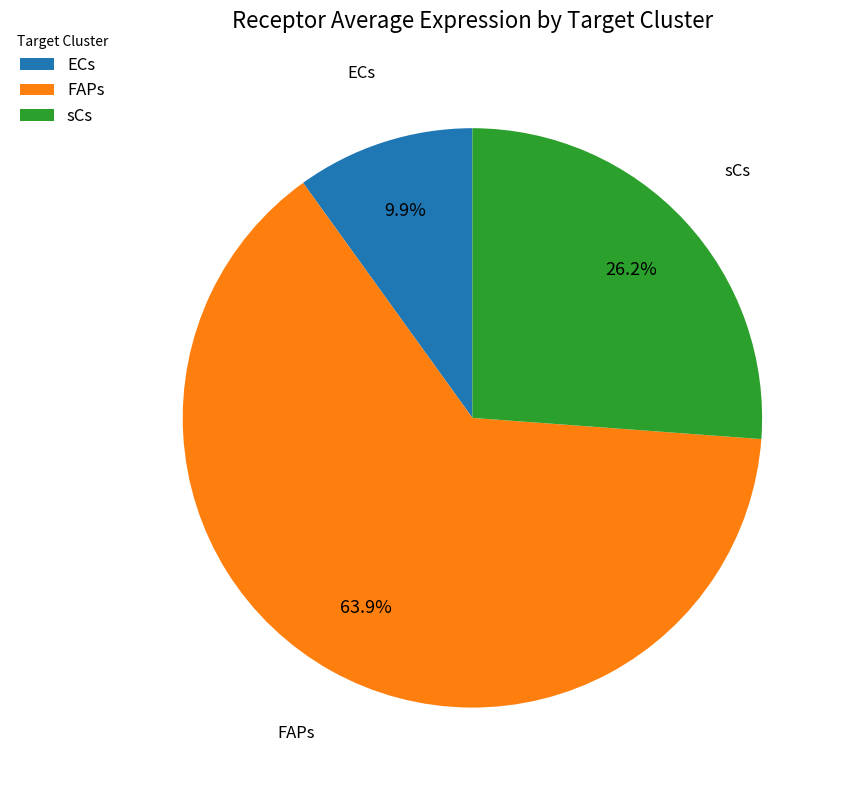

How many slices are in this pie chart?

3